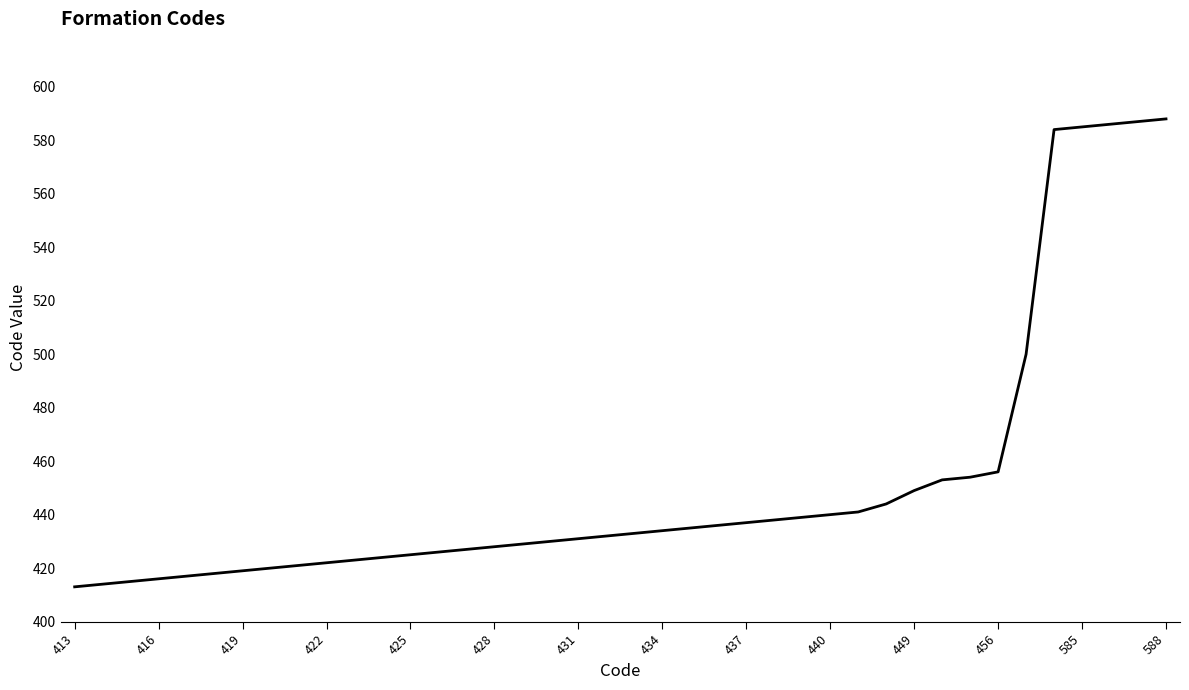

What is the maximum value shown in the chart?

588